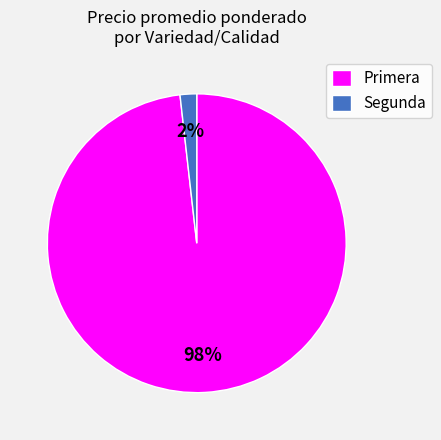

To the nearest percent, what is the difference between the Segunda and Primera slice percentages?

96%